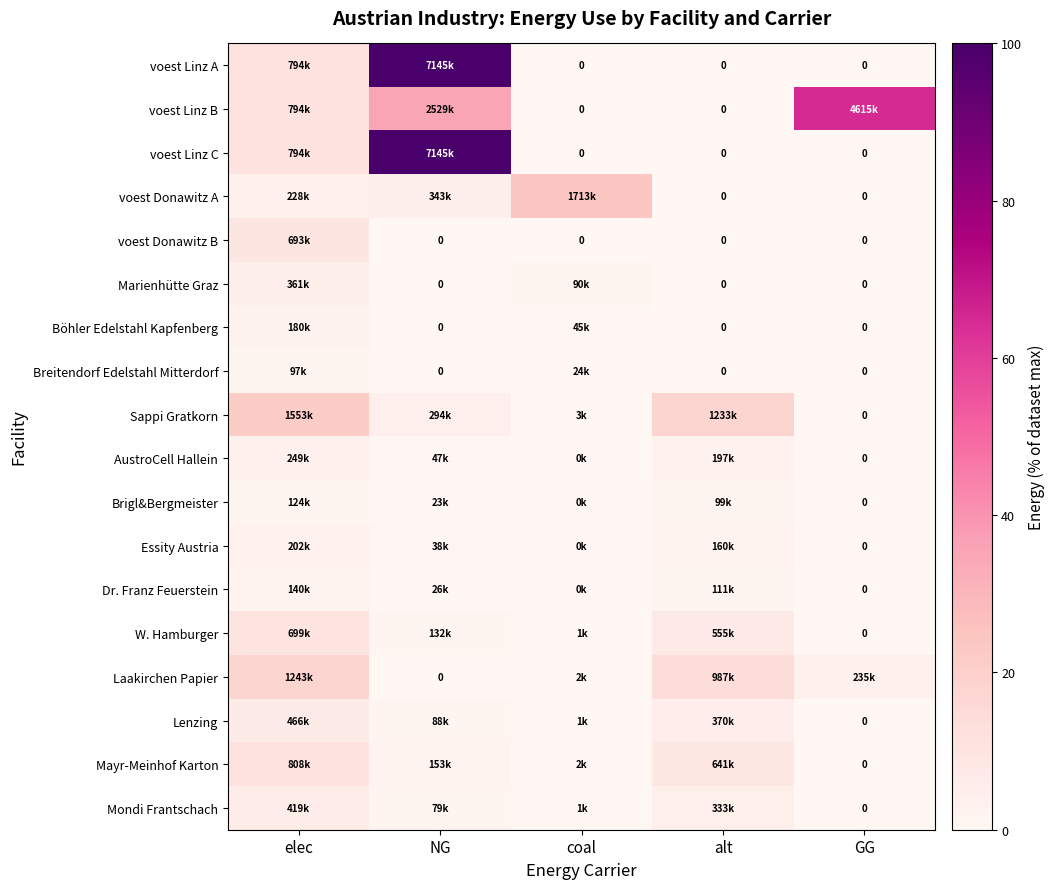

Where is voest Linz B nearest to the value 32?

NG